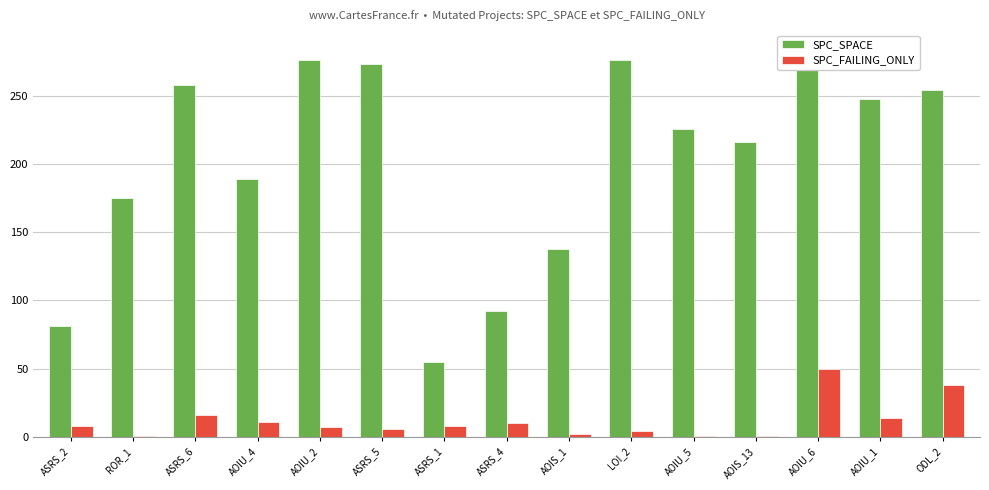

Which has a higher value, AOIU_6 or ASRS_5?

AOIU_6